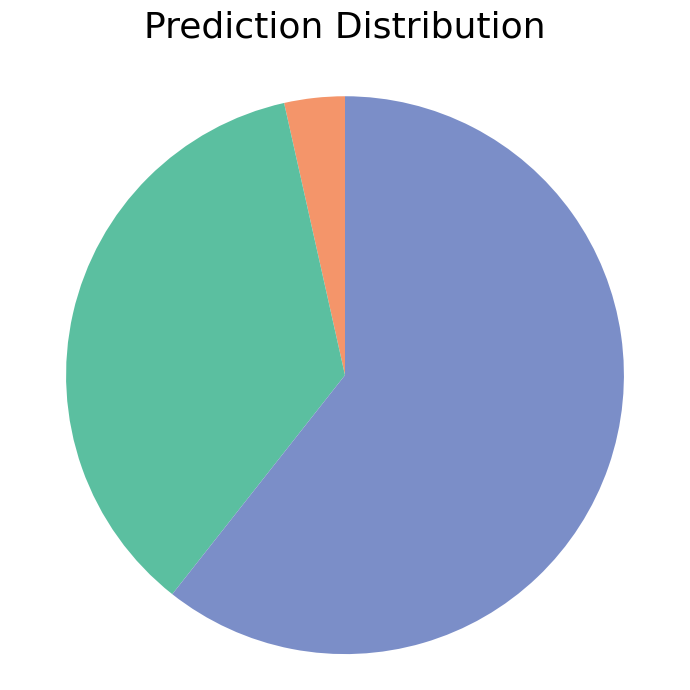

How many segments does this pie chart have?

3